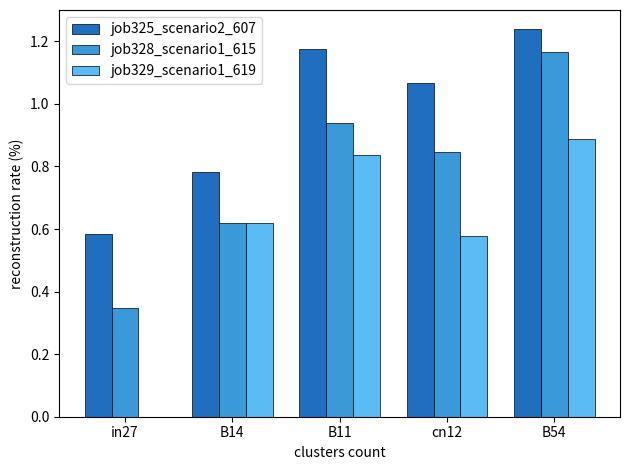

Which category has the highest value in the job325_scenario2_607 series?

B54